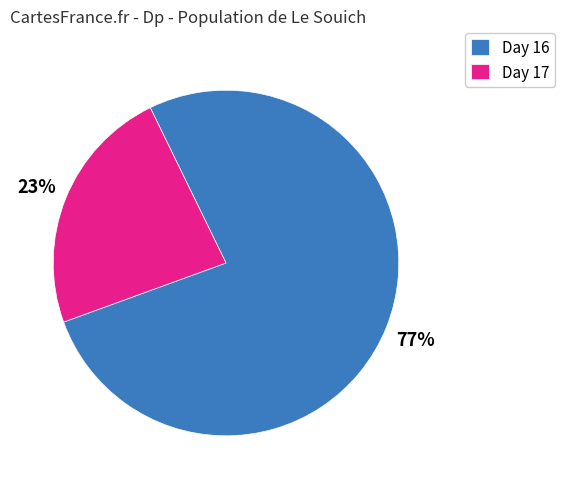

How many segments does this pie chart have?

2